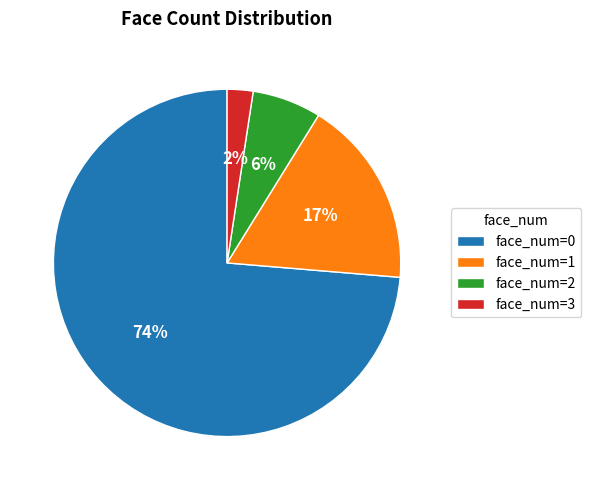

Rank the categories by value from lowest to highest.

face_num=3, face_num=2, face_num=1, face_num=0